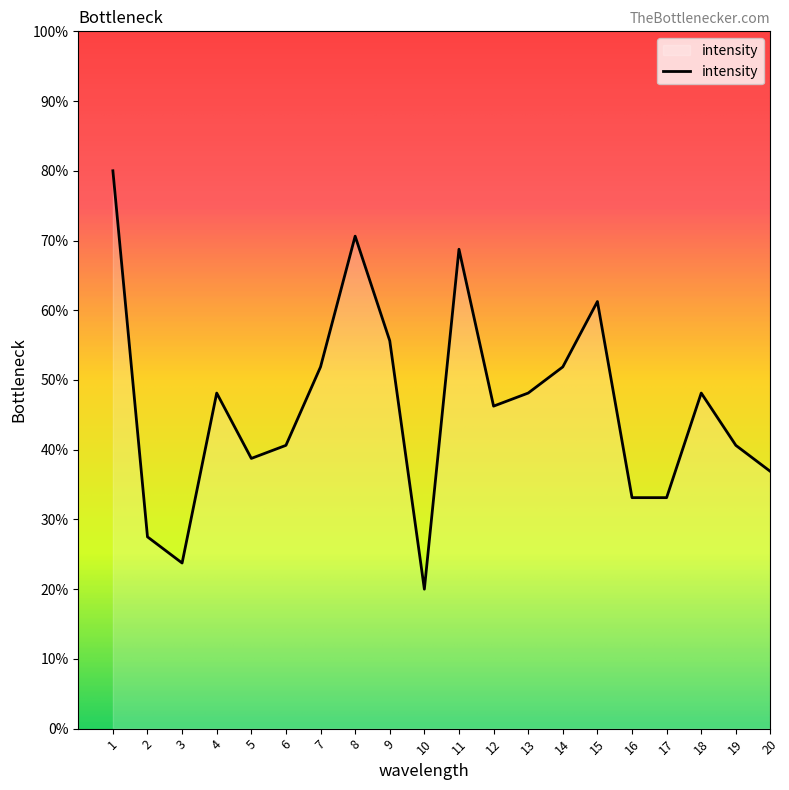

What is the change in value from 8 to 19?

-30.0